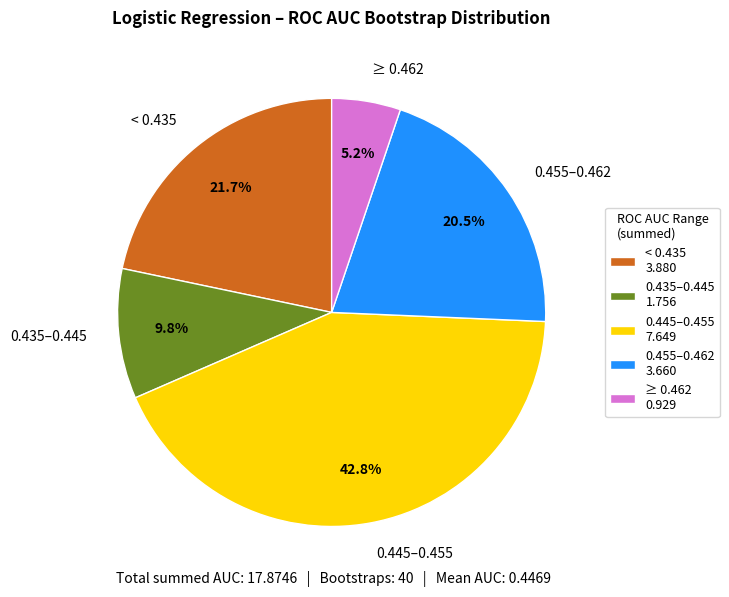

Does any single category account for the majority?

No